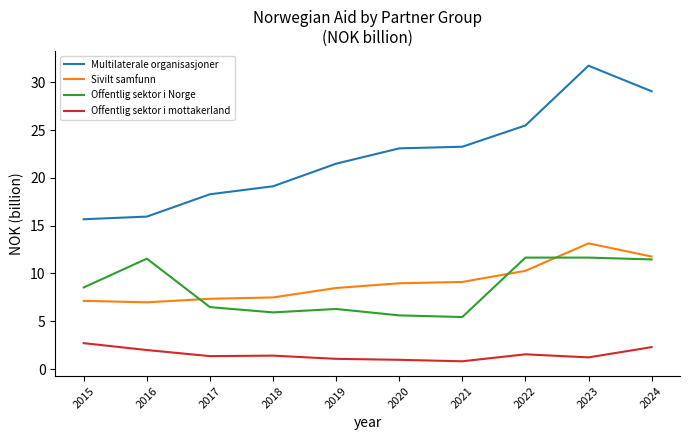

What is the approximate value of Offentlig sektor i mottakerland at 2021?

0.8